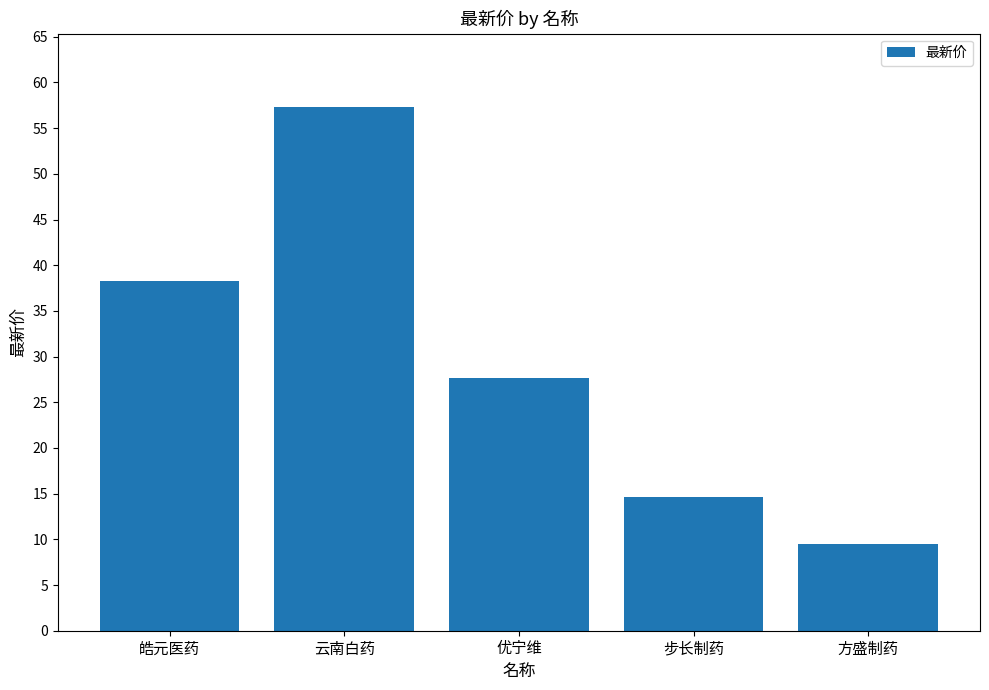

Which label corresponds to the largest value in the chart?

云南白药